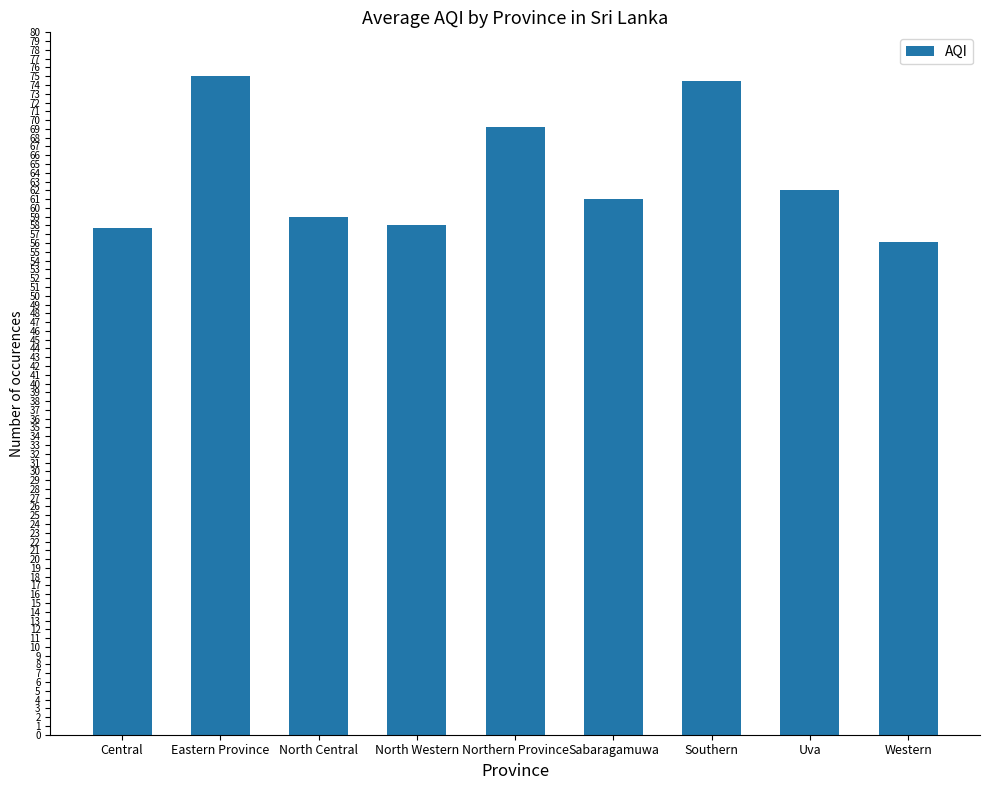

Does the chart contain any negative values?

No